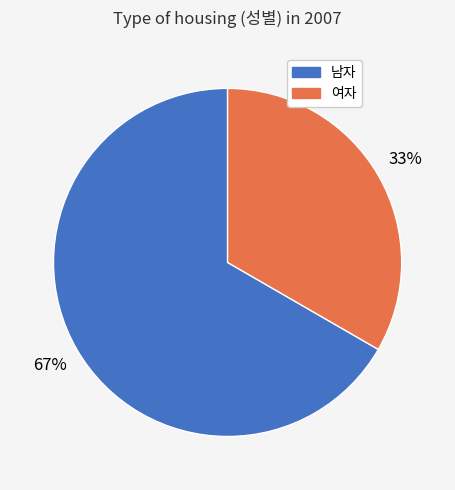

Is 남자 the majority of the pie?

Yes